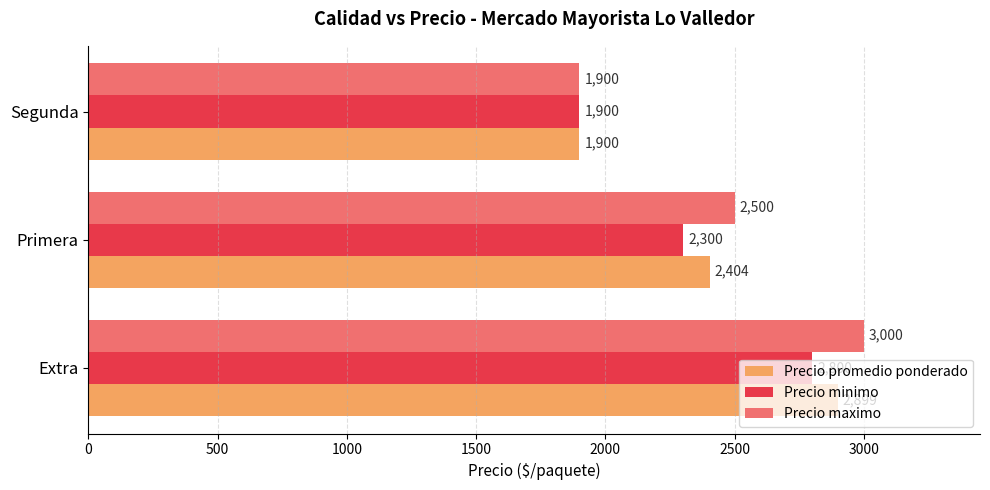

How many categories are shown in the chart?

3